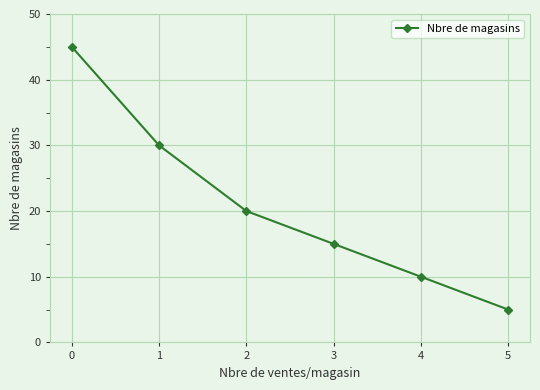

Is it true that the value at 2 is 20?

True